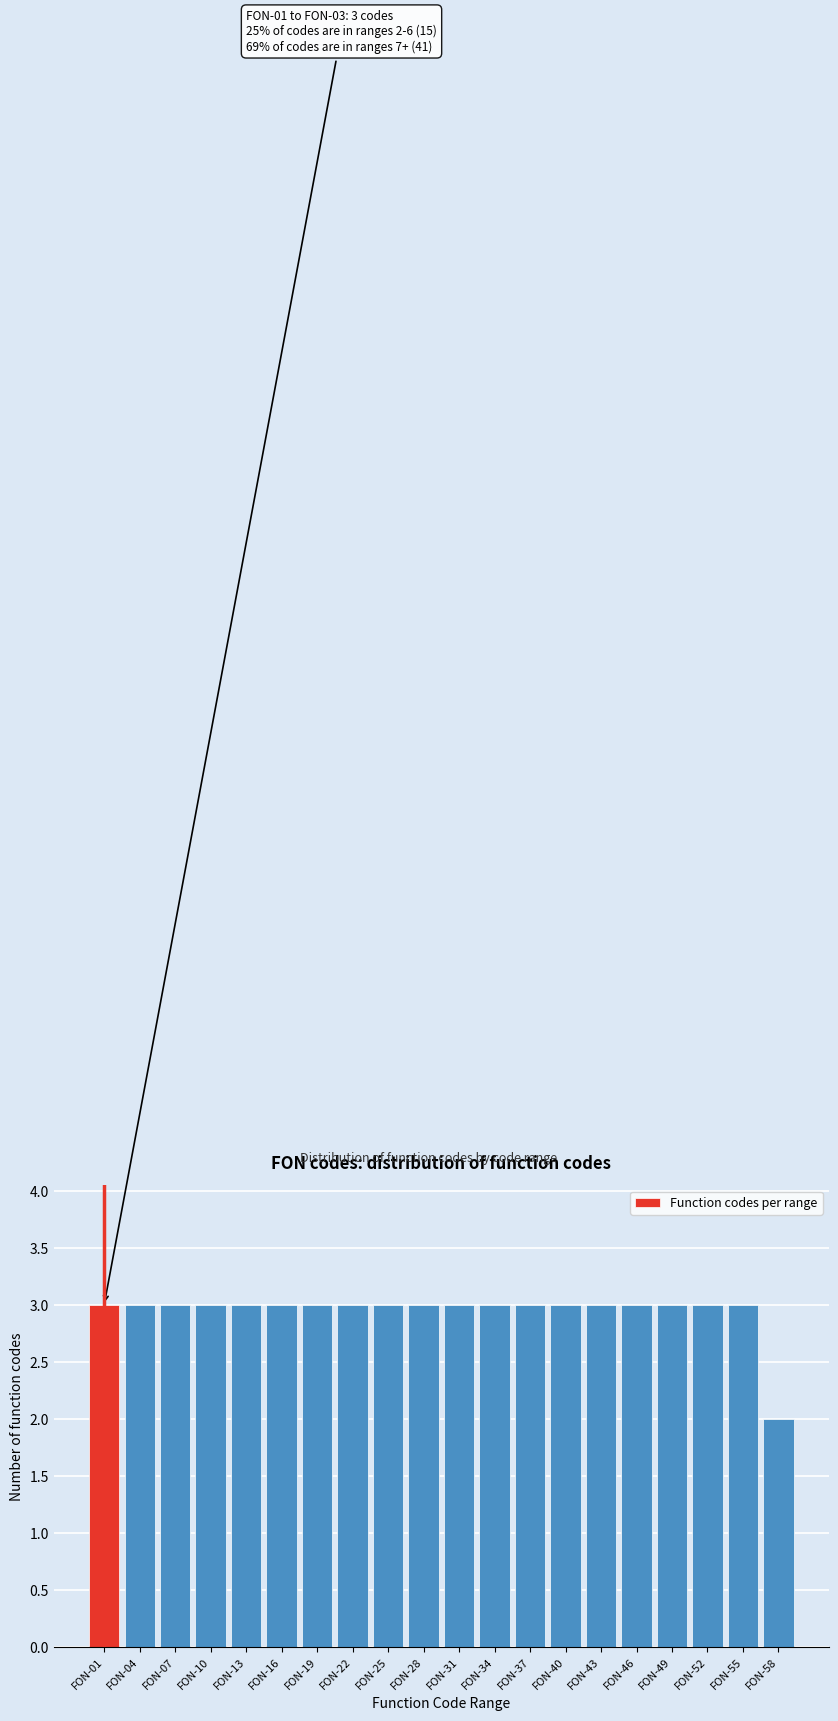

Reading left to right, transcribe all the data shown in this chart.

3	3	3	3	3	3	3	3	3	3	3	3	3	3	3	3	3	3	3	2